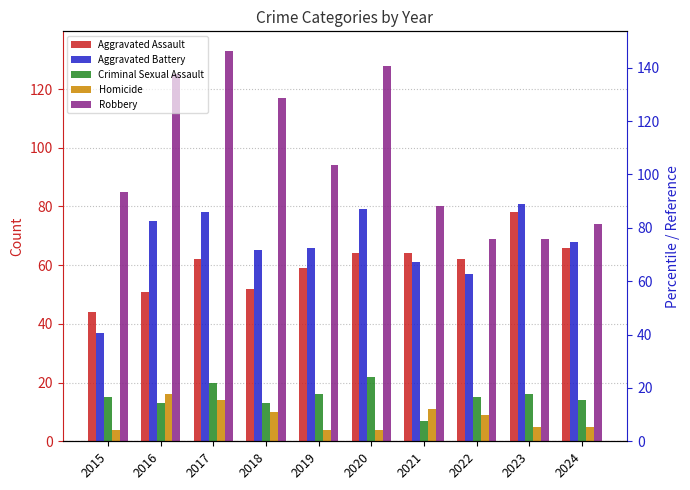

What value does the Criminal Sexual Assault series have at 2020?

22